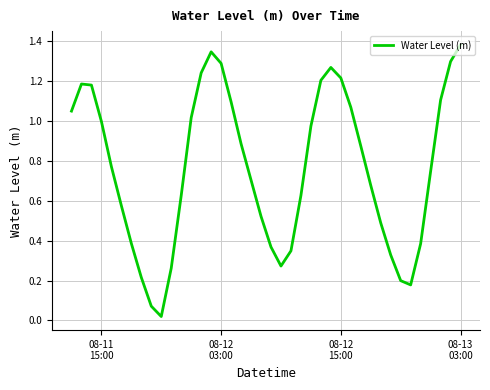

How many lines are shown in the chart?

1